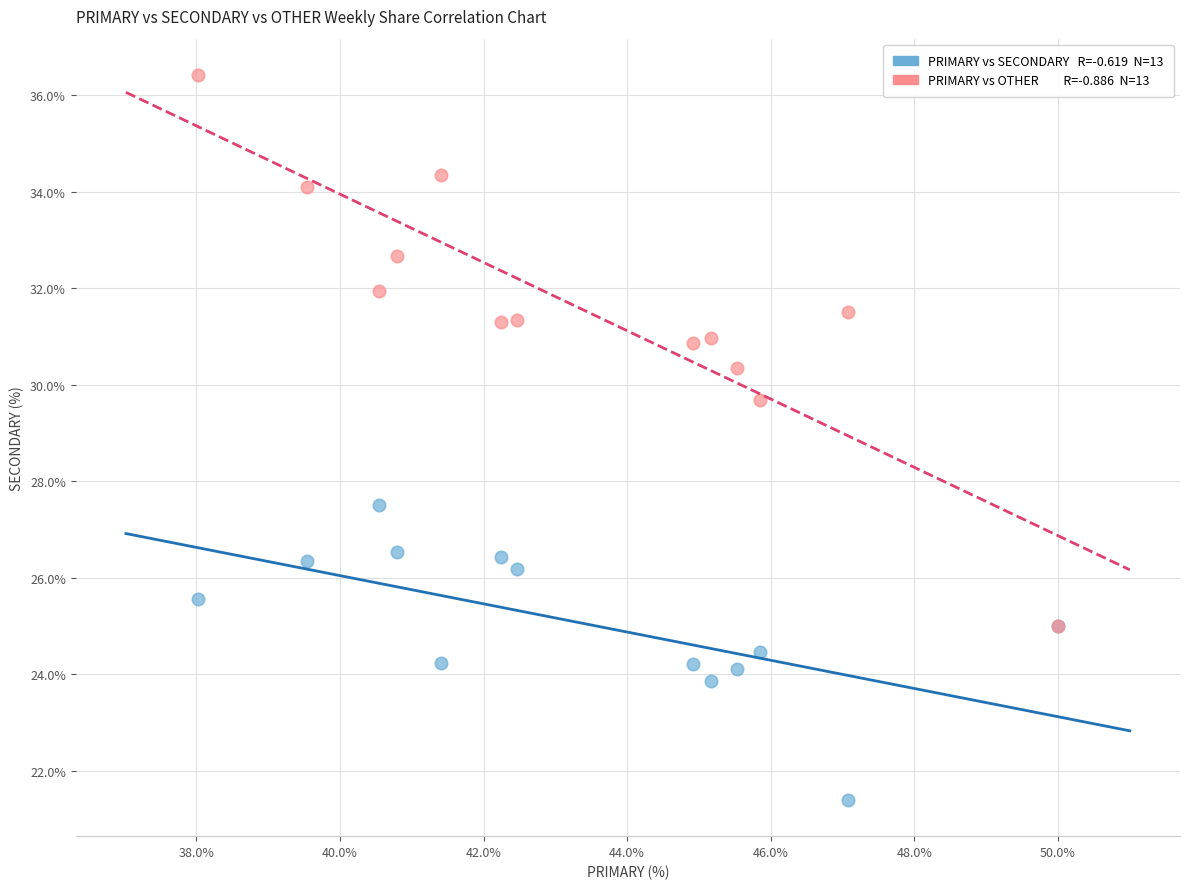

Across all series, what Y value is closest to 28?

27.5